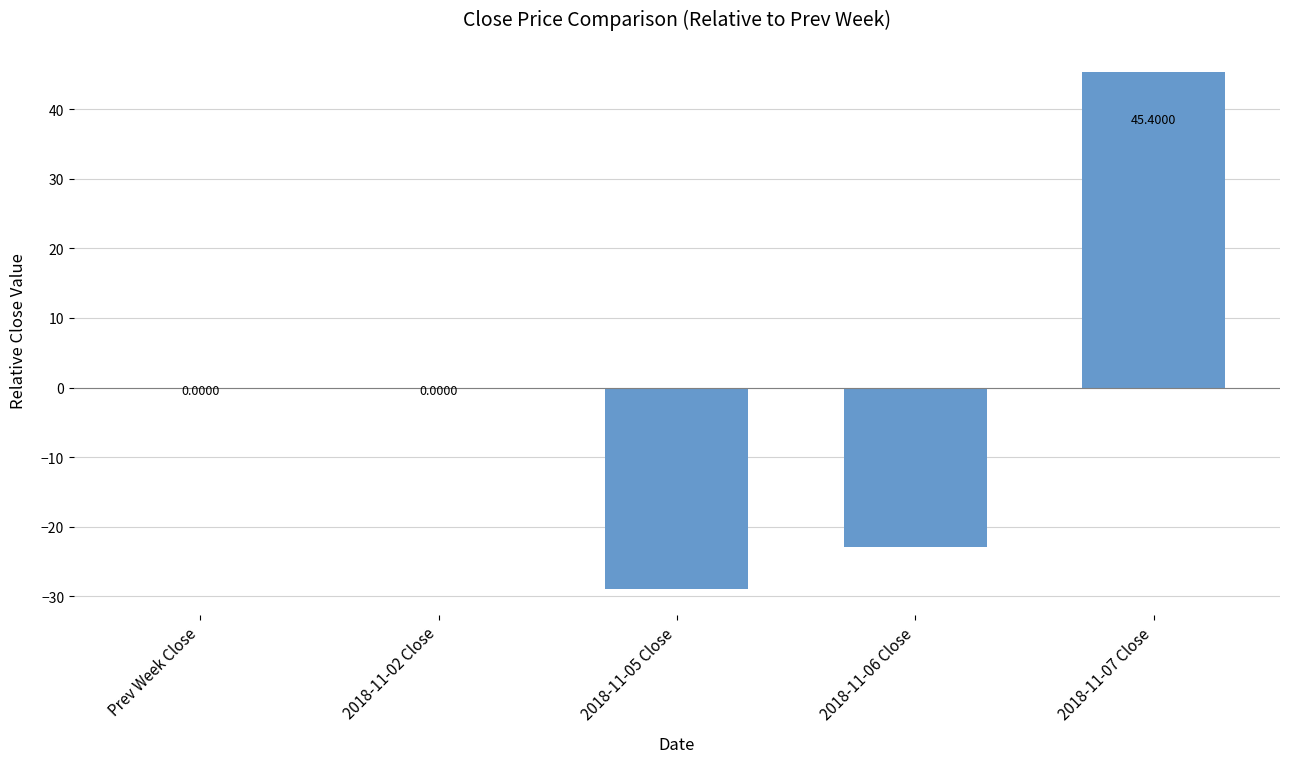

What is the sum of the values at 2018-11-06 Close and 2018-11-07 Close?

22.4